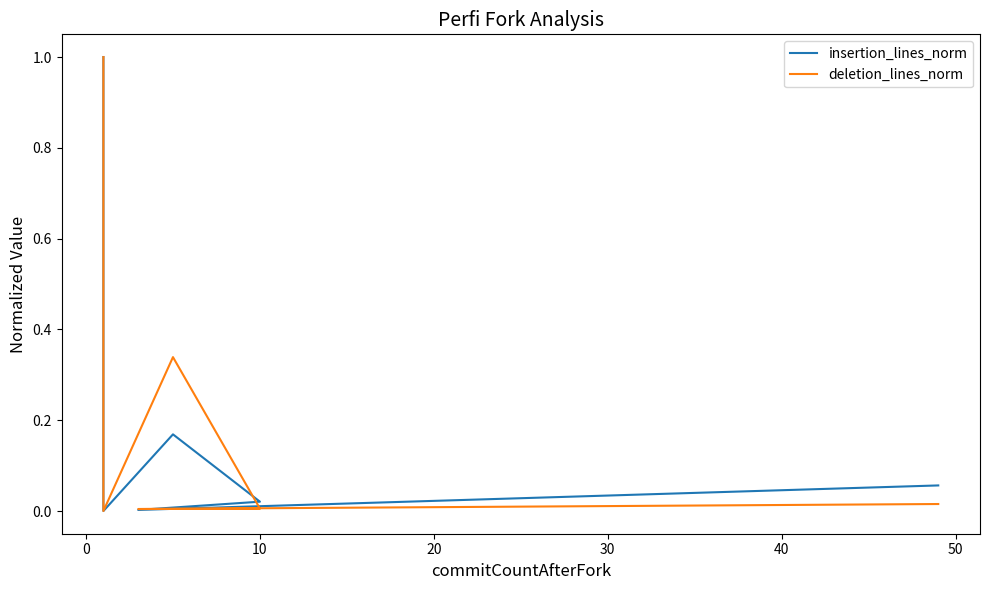

Is this an area chart (filled region under the line)?

No